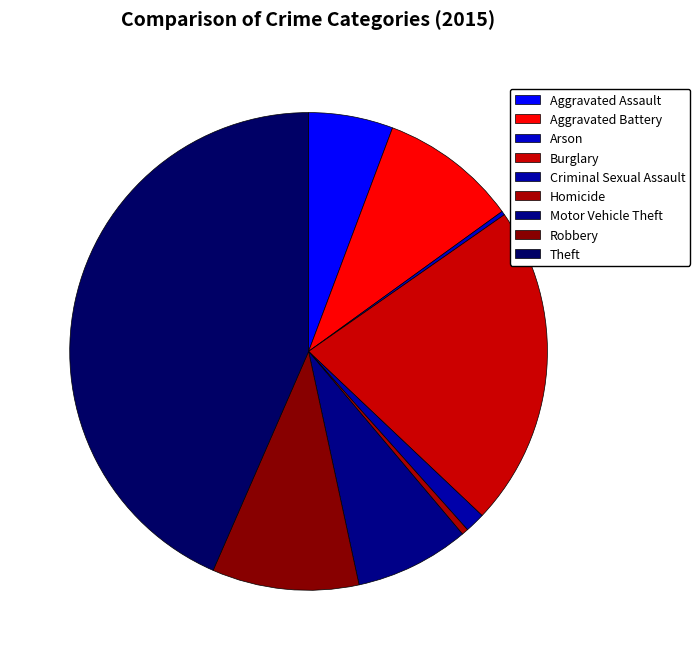

What is the change in value from Aggravated Assault to Burglary?

+544